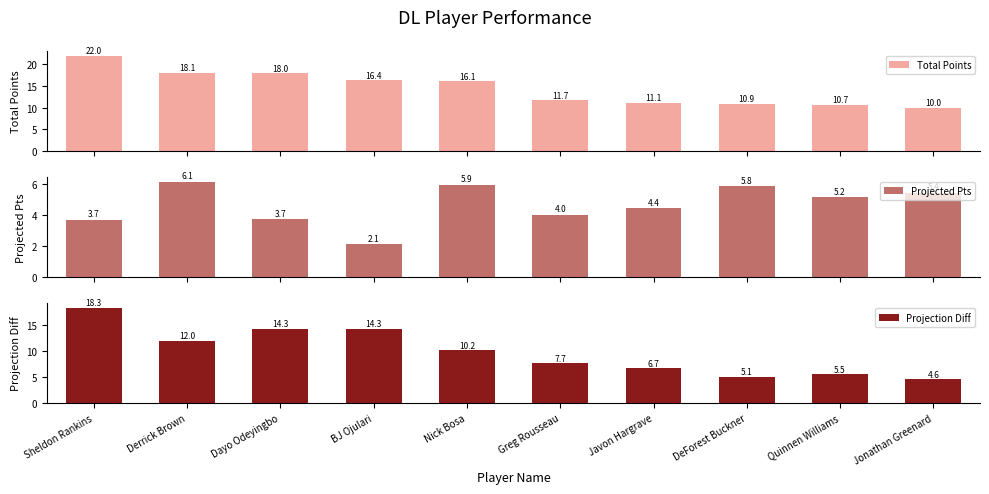

What is the difference between the maximum and minimum values in the Total Points series?

12.0